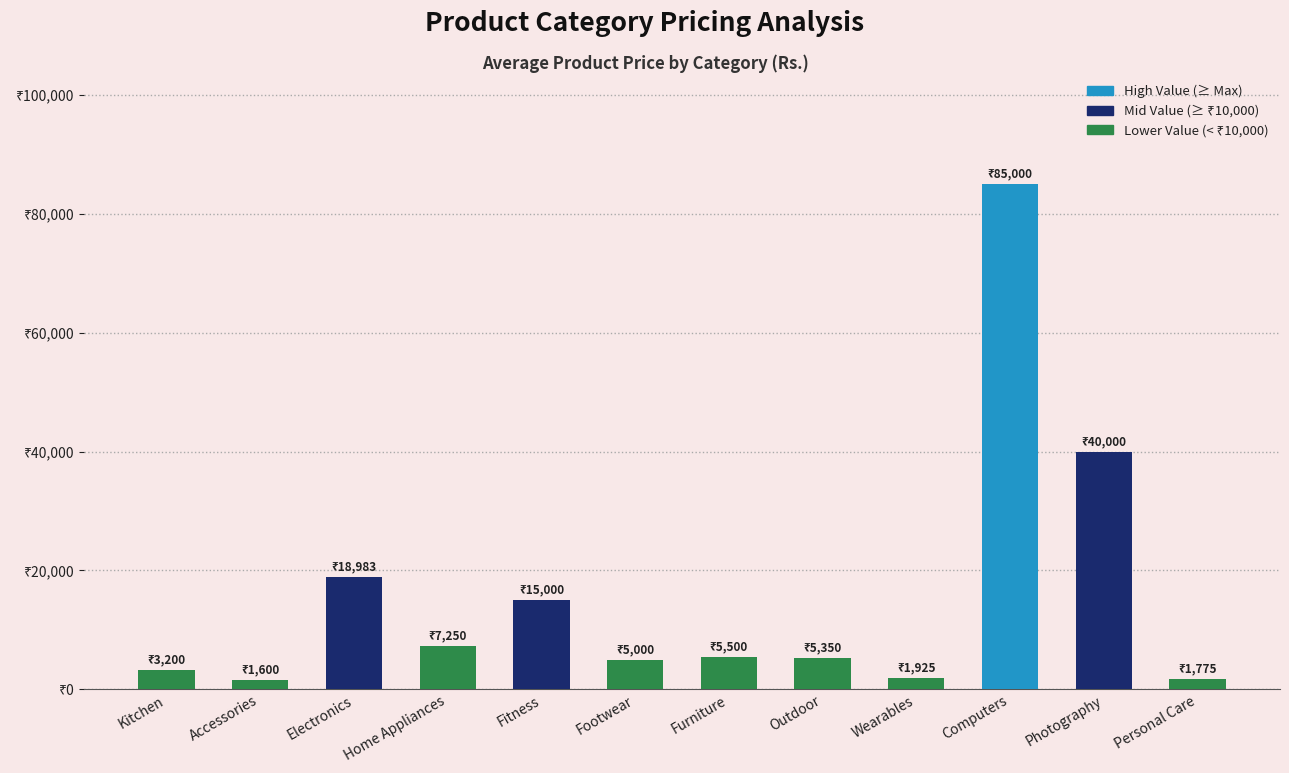

List the labels in order of value, smallest first.

Accessories, Personal Care, Wearables, Kitchen, Footwear, Outdoor, Furniture, Home Appliances, Fitness, Electronics, Photography, Computers